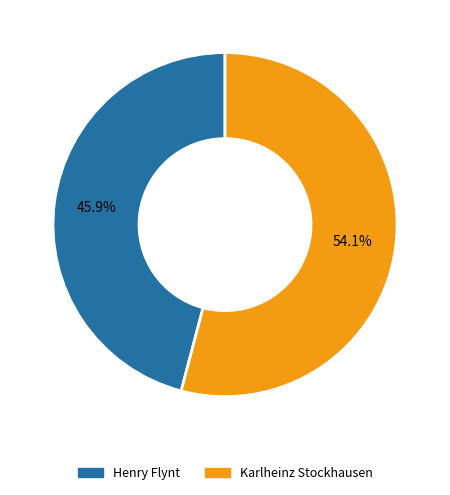

Count the number of slices in the pie.

2